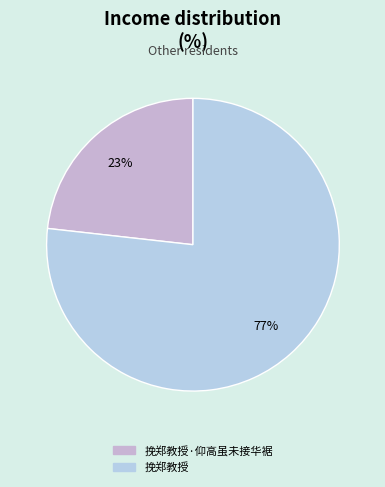

How many segments does this pie chart have?

2